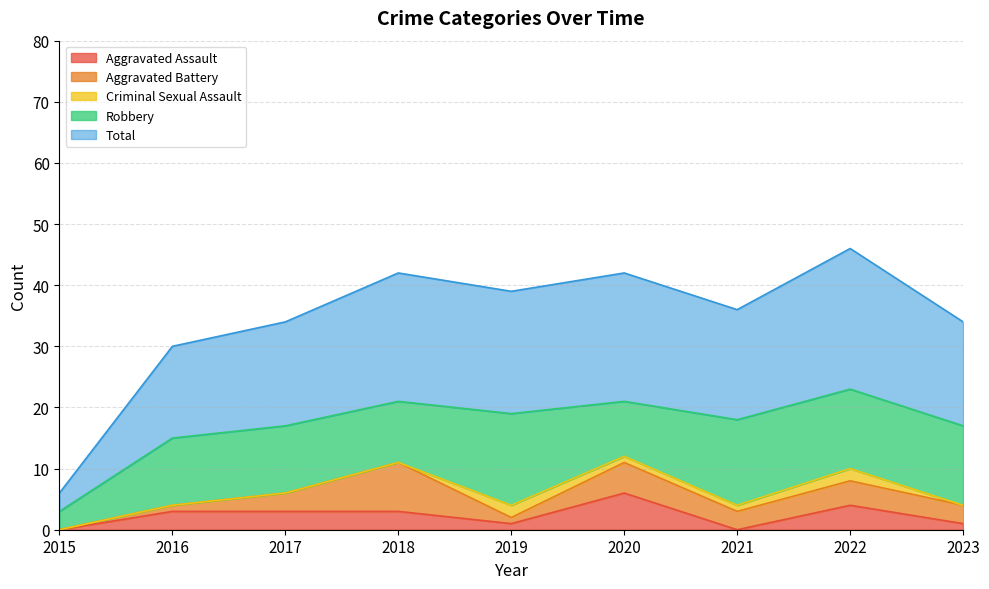

At which label does Total reach its minimum?

2015